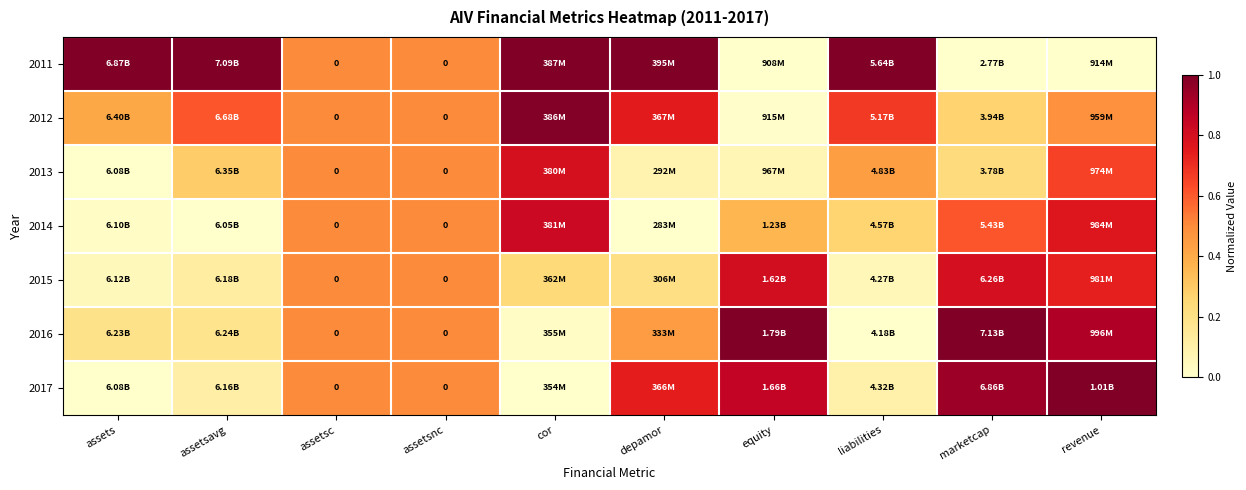

What is the greatest value displayed?

1.0